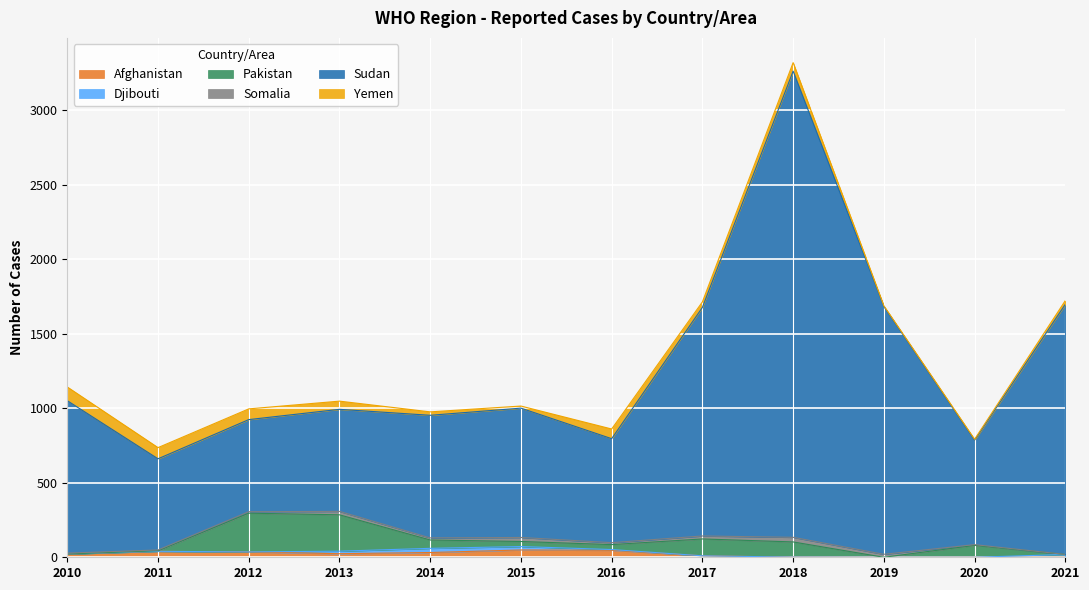

How many interior local valleys does the Sudan series have?

3